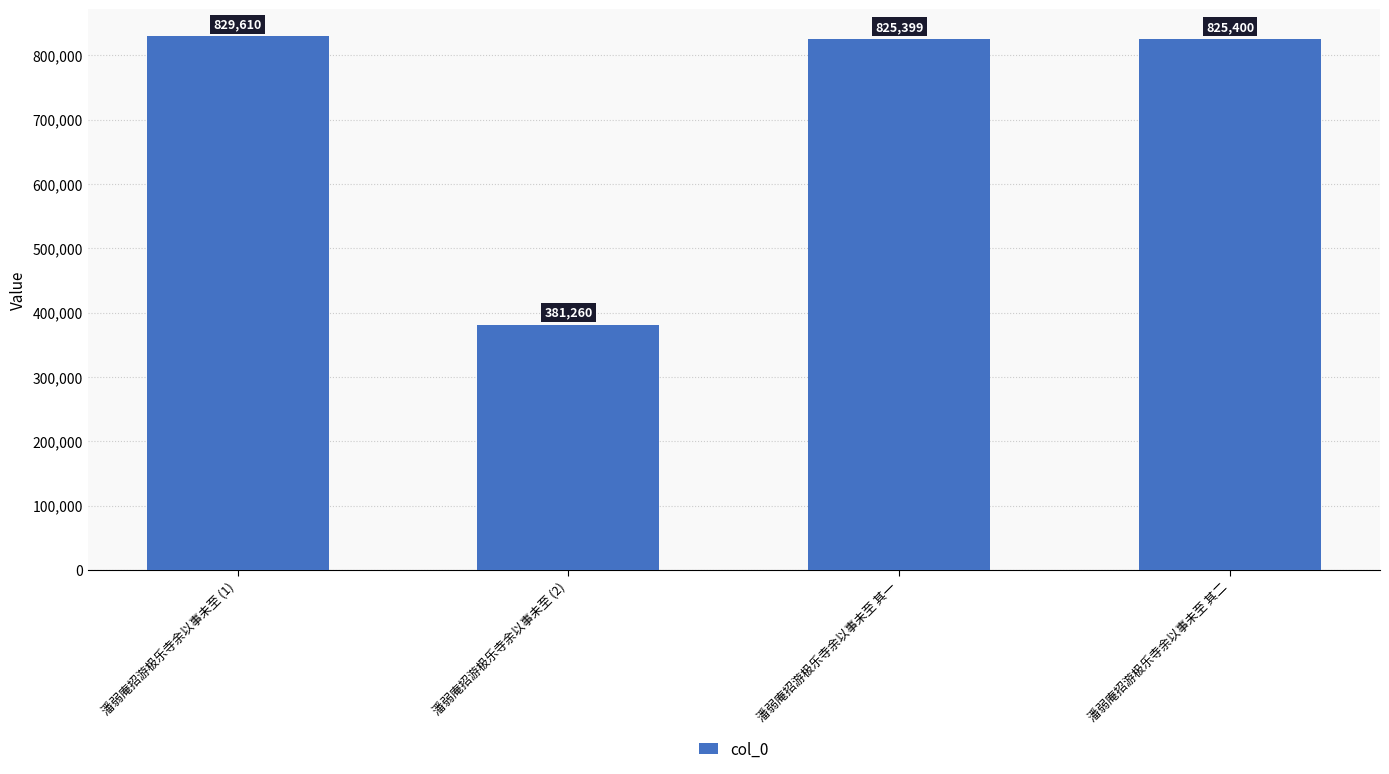

The chart shows a value of 94012 at 潘弱庵招游极乐寺余以事未至 (2). True or false?

False